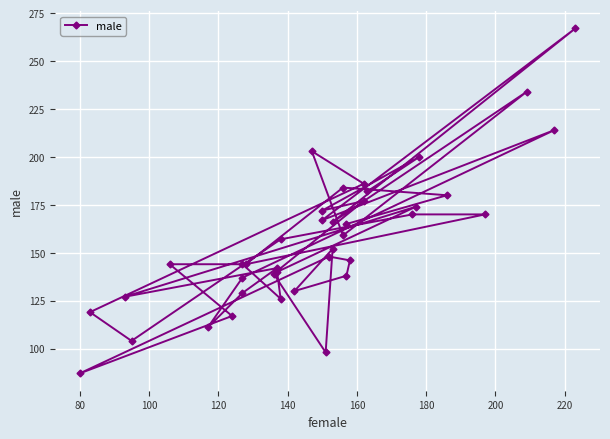

How many points are lower than both their immediate neighbors (excluding endpoints)?

12